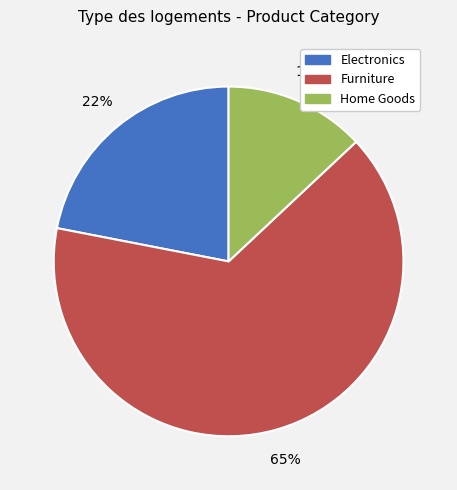

Rank the categories by value from lowest to highest.

Home Goods, Electronics, Furniture